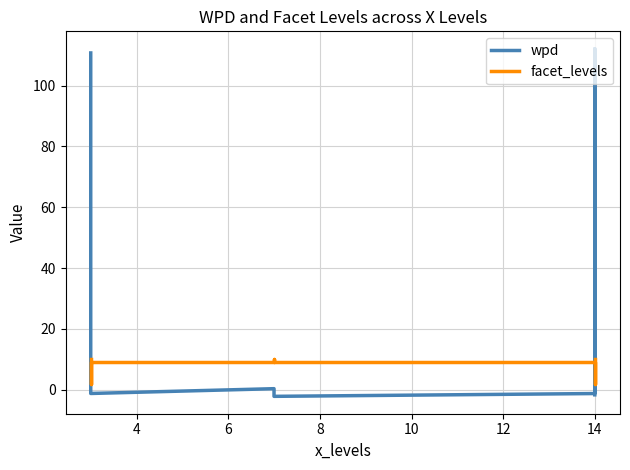

Rank the series by their maximum value, from lowest to highest.

facet_levels, wpd